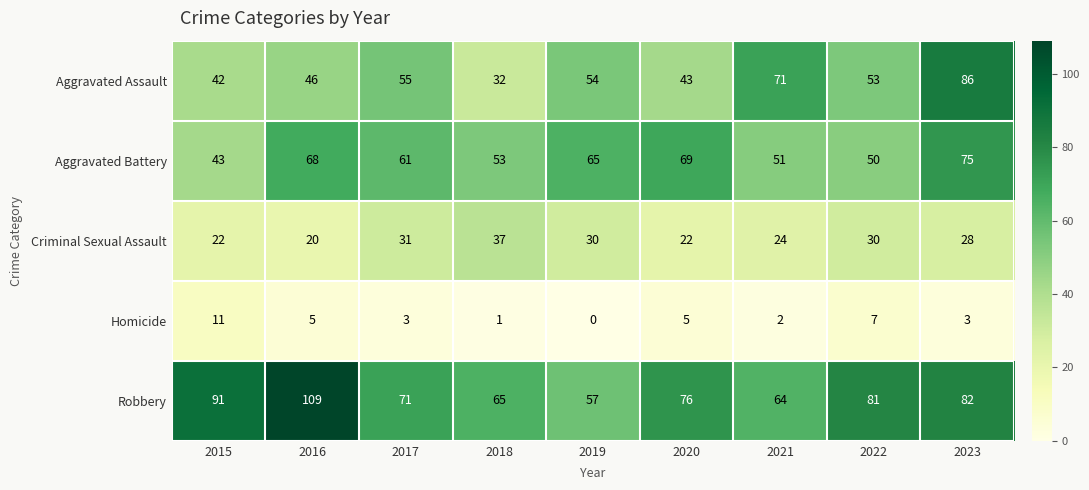

What is the maximum value shown in the chart?

109